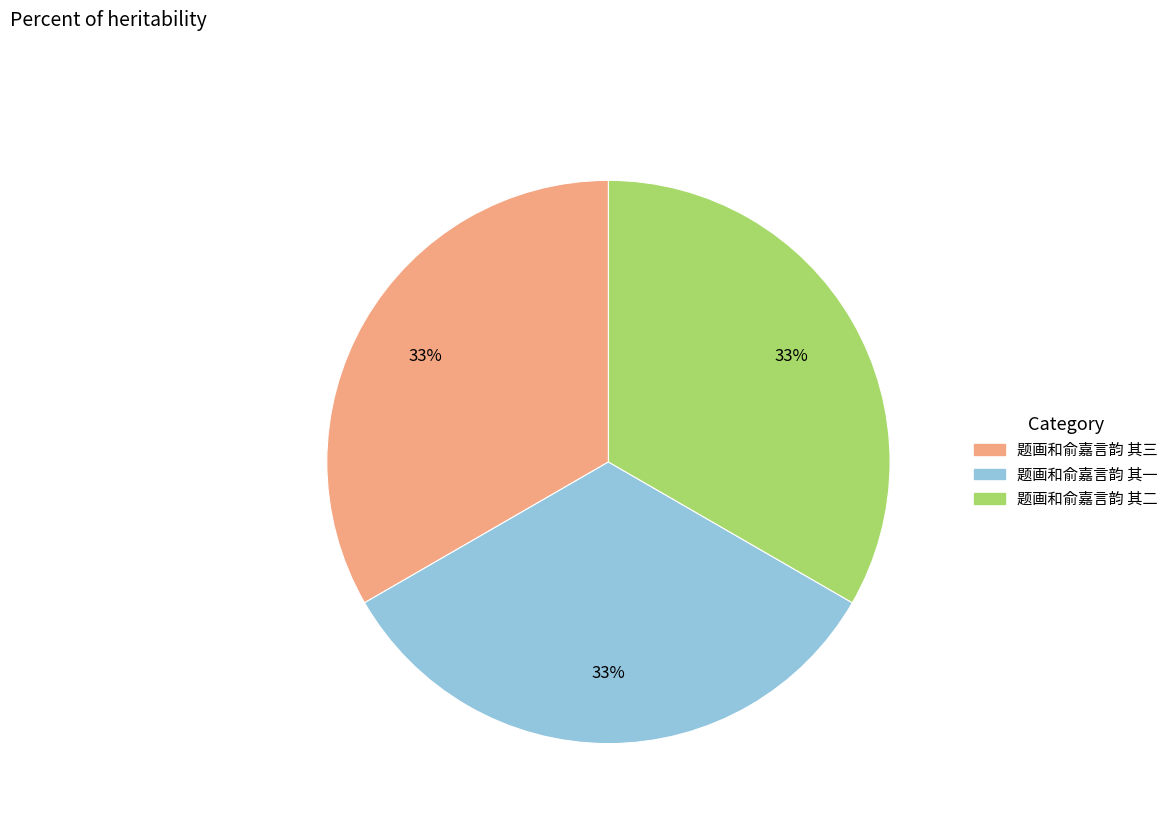

Does any single category account for the majority?

No